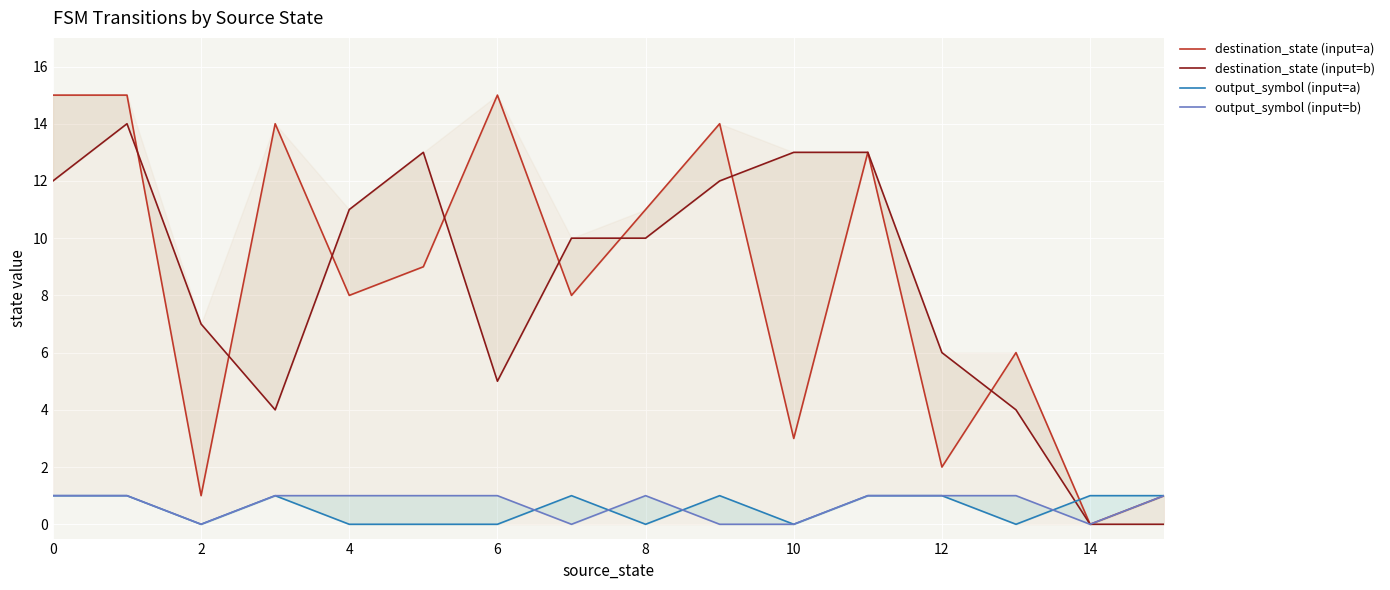

What is the difference between the second highest and minimum values in the destination_state (input=a) series?

15